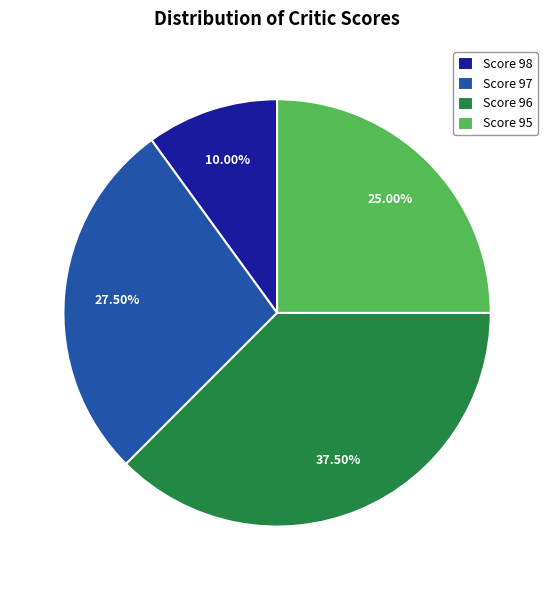

Does Score 98 account for over 50% of the chart?

No